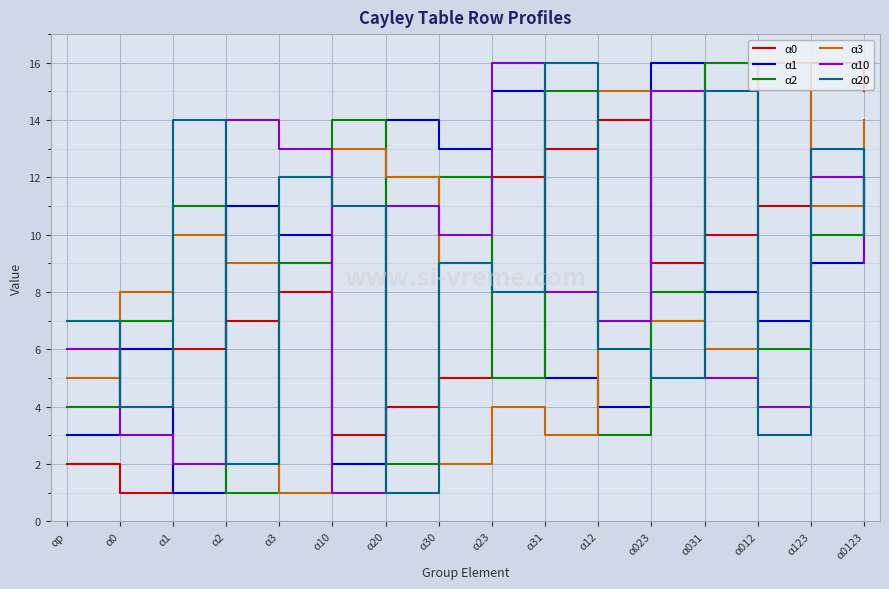

At which category is the sum across all series the highest?

α0123